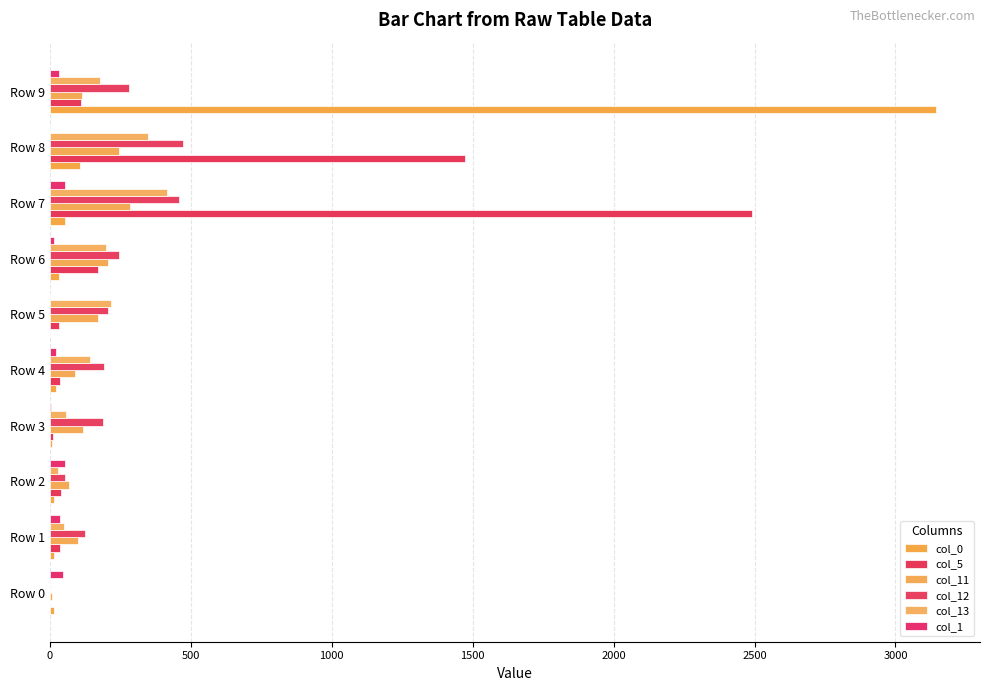

How many values in the col_1 series exceed 32?

4